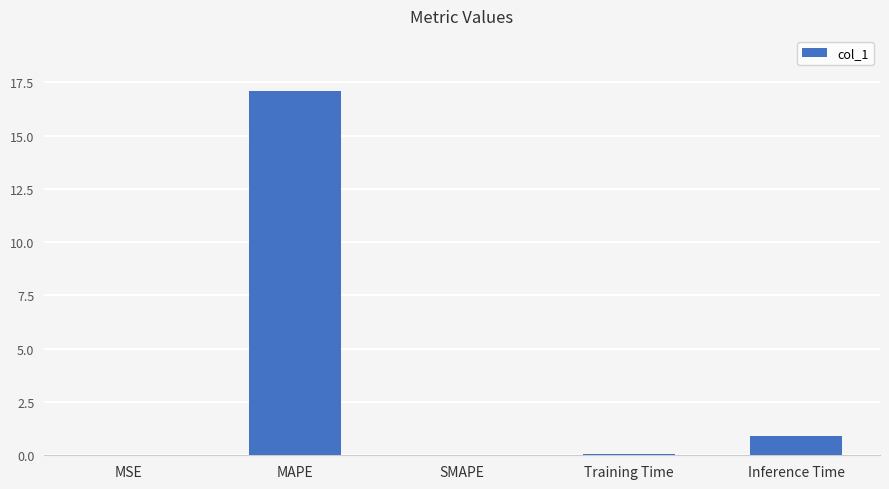

What is the change in value from MAPE to SMAPE?

-17.1